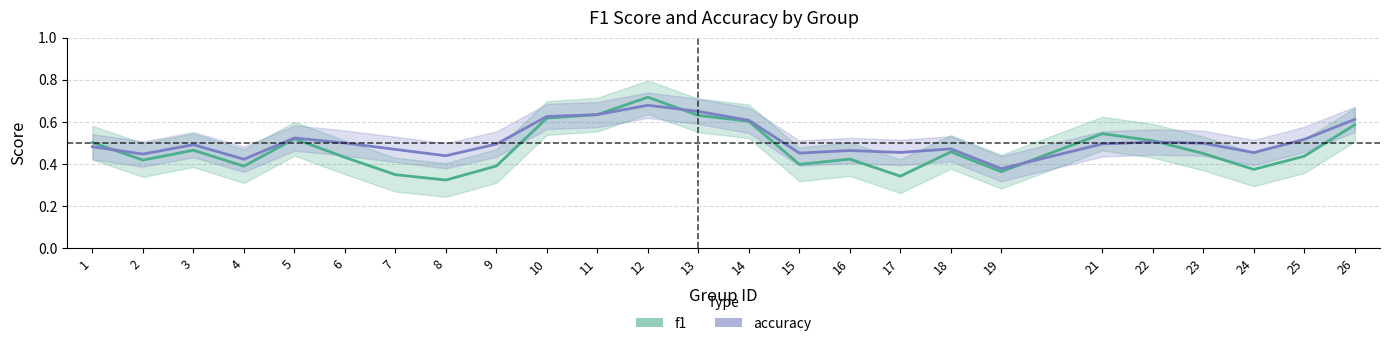

Which series ends up on top after the final intersection of accuracy and f1?

accuracy